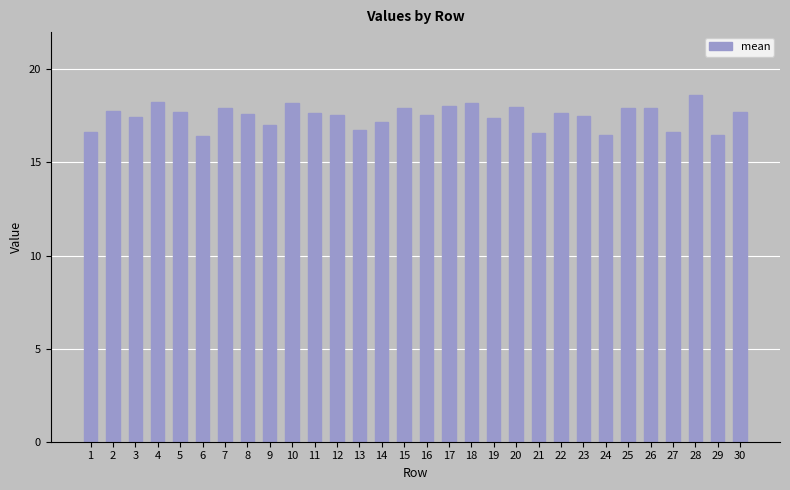

What is the minimum value shown in the chart?

16.4